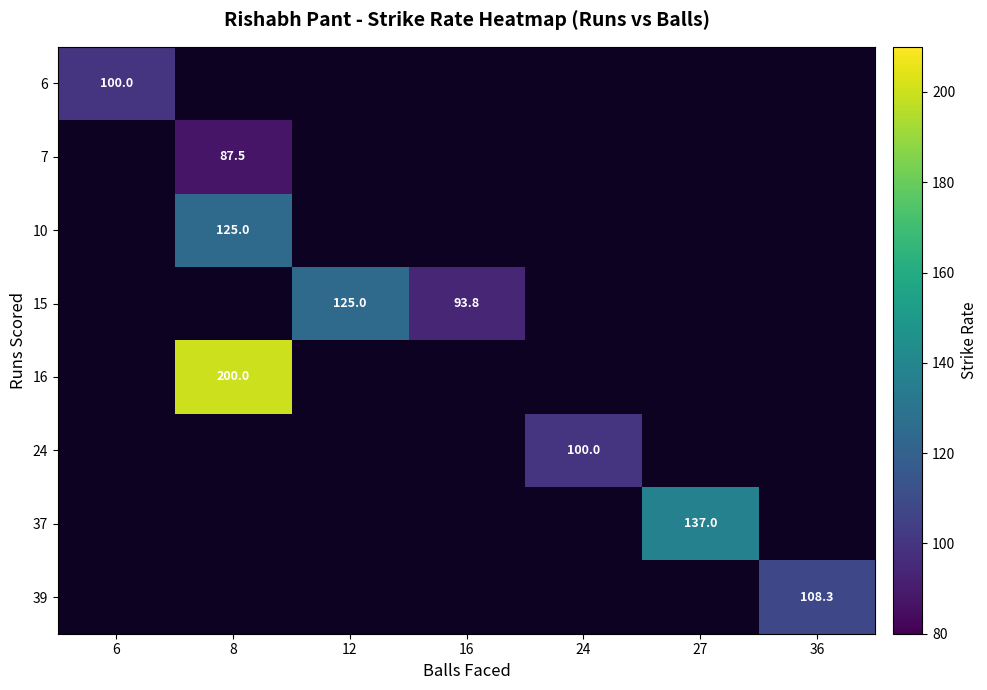

Is it true that 15 equals 93.8 at 16?

True